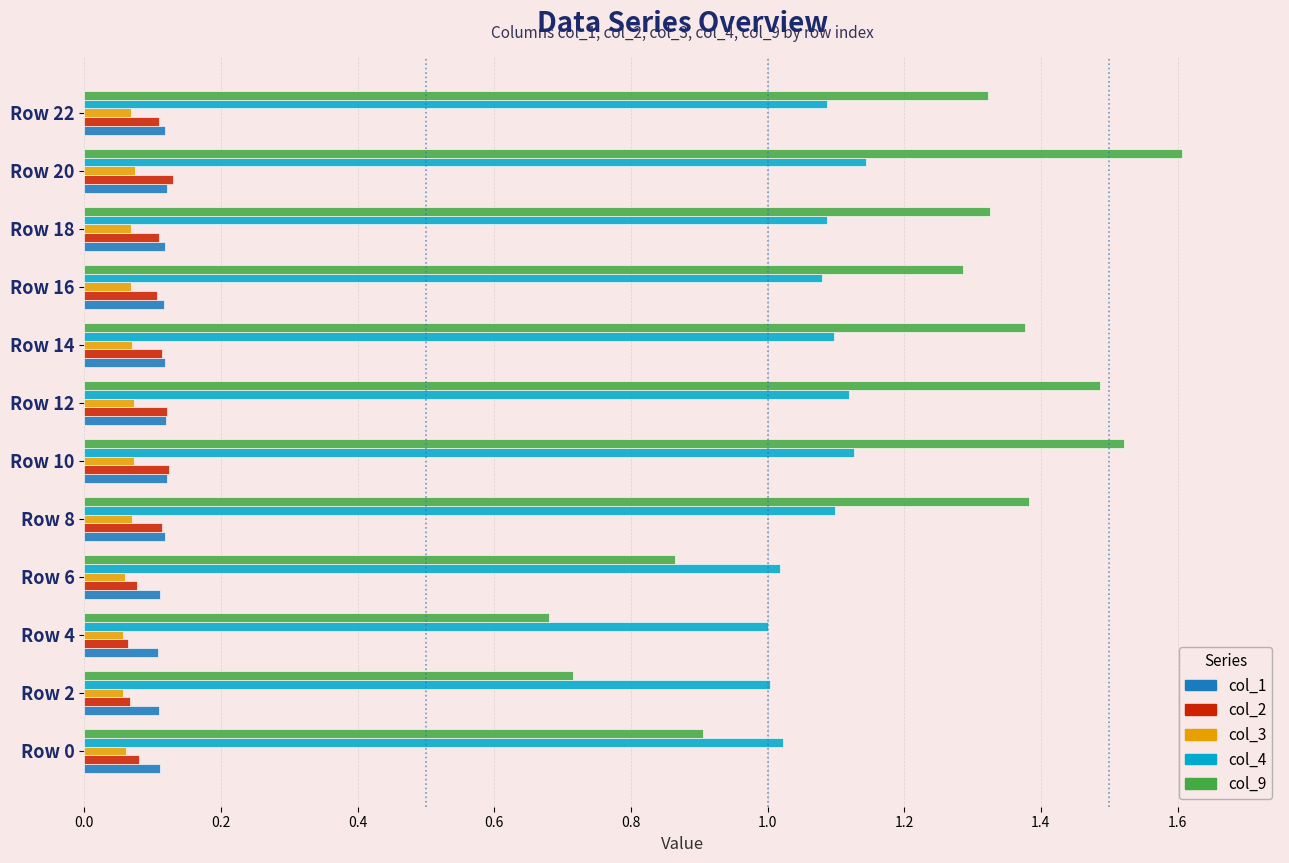

What is the sum of all col_2 values?

1.2